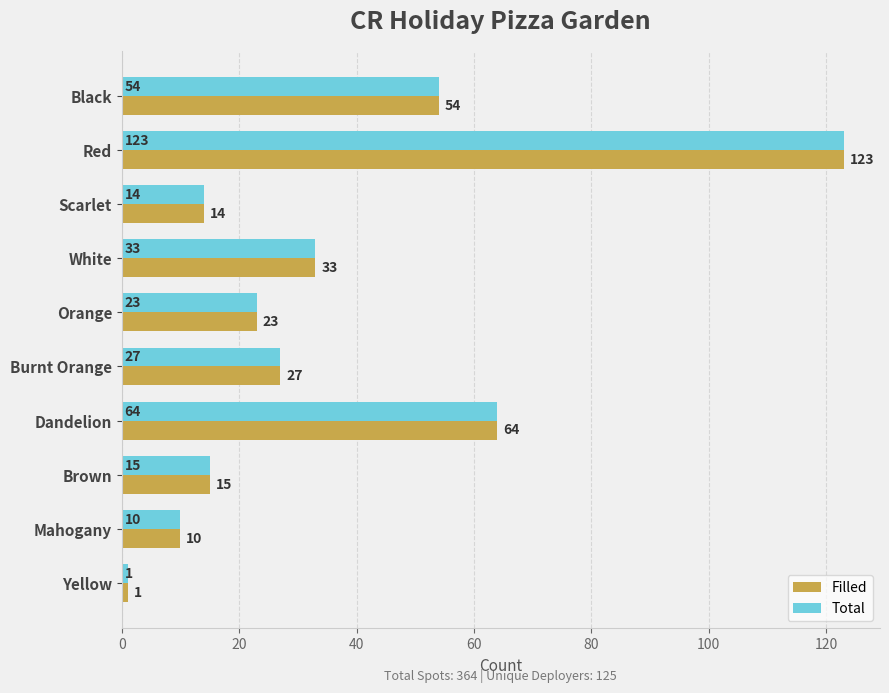

What are all the series names shown in the legend?

Filled, Total